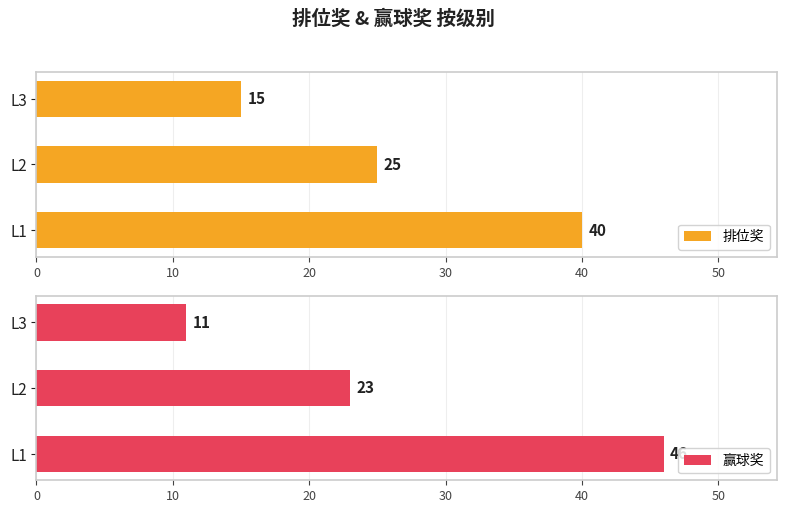

How many distinct data groups are displayed?

2